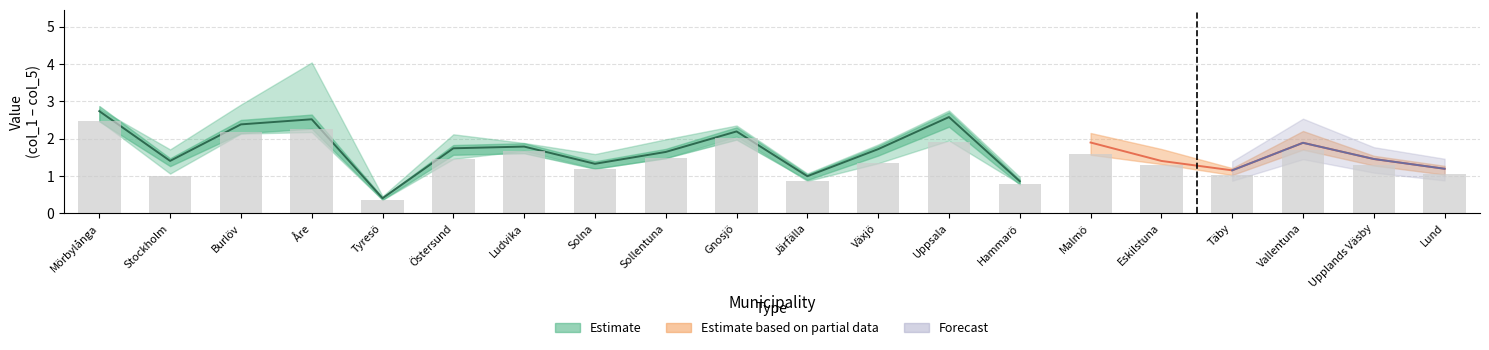

True or false: 2017 has a value of 2.7 at Eskilstuna.

False